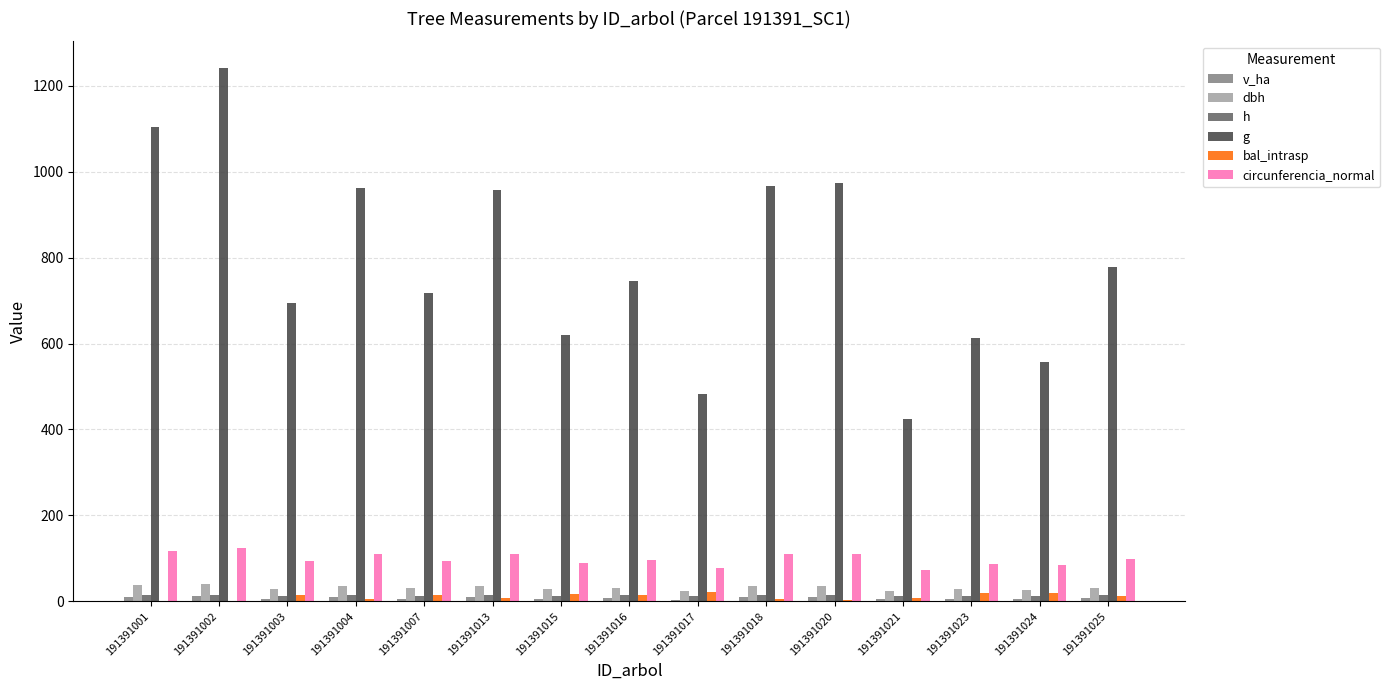

What is the sum of all h values?

204.5